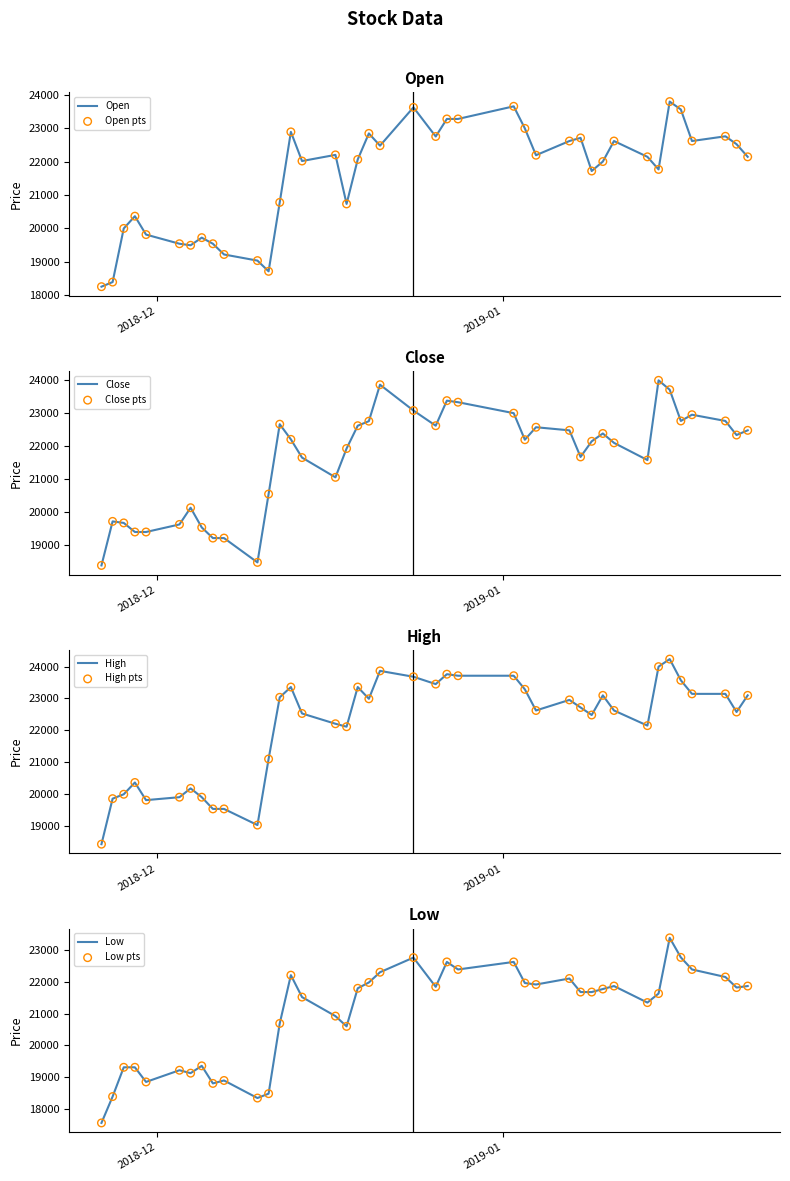

Which series has the largest total across all categories?

High